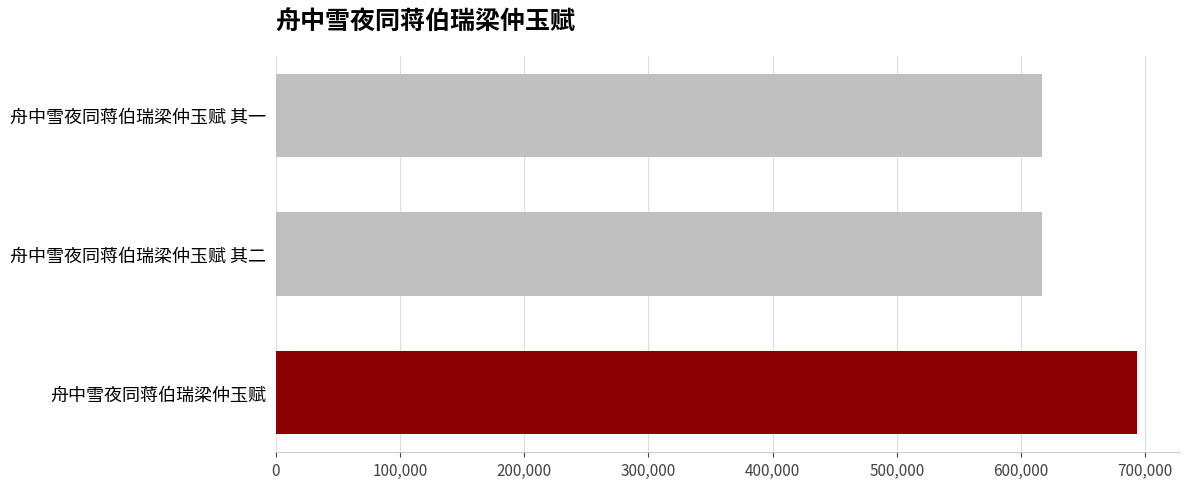

How many distinct data groups are displayed?

1